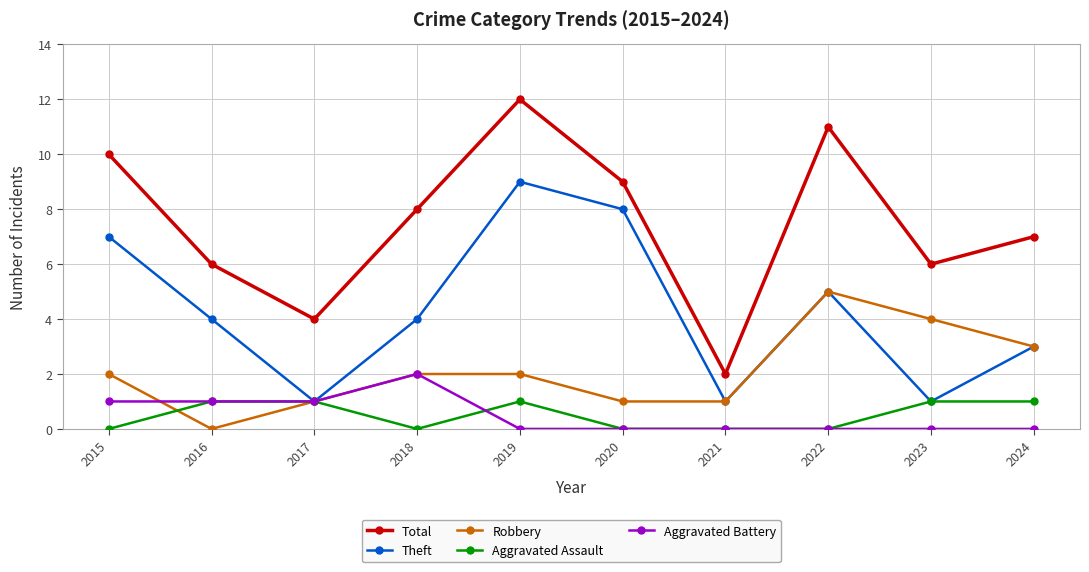

True or false: Total and Robbery intersect in this chart.

False